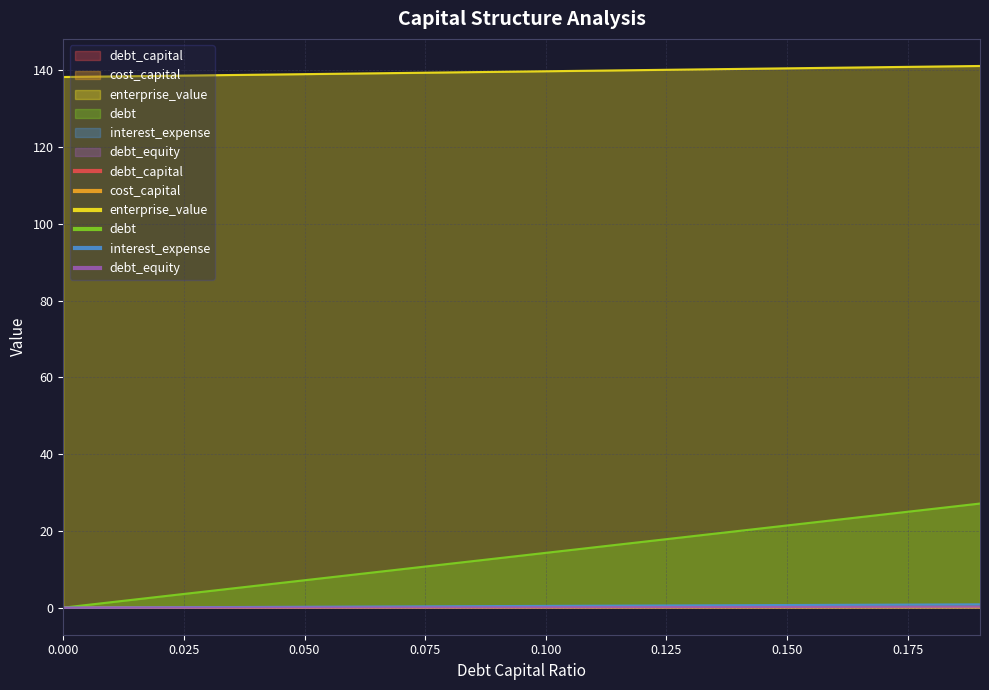

Which series has the widest spread of values?

debt